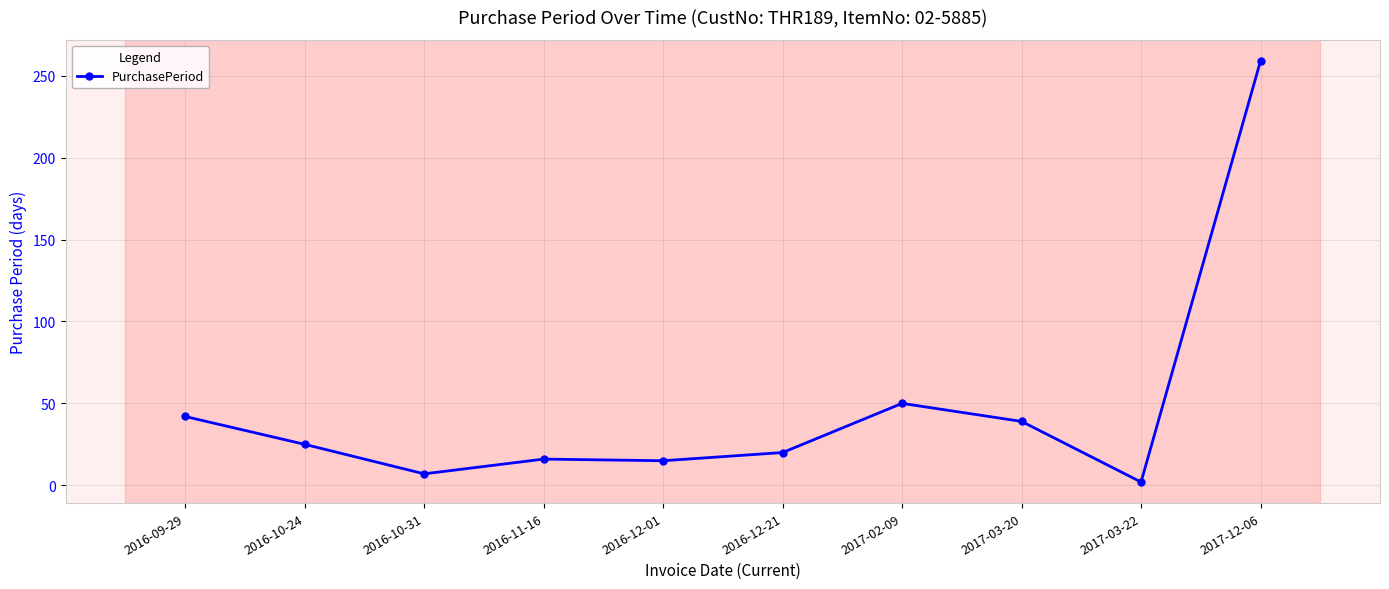

At which label is the value closest to 130?

2017-02-09